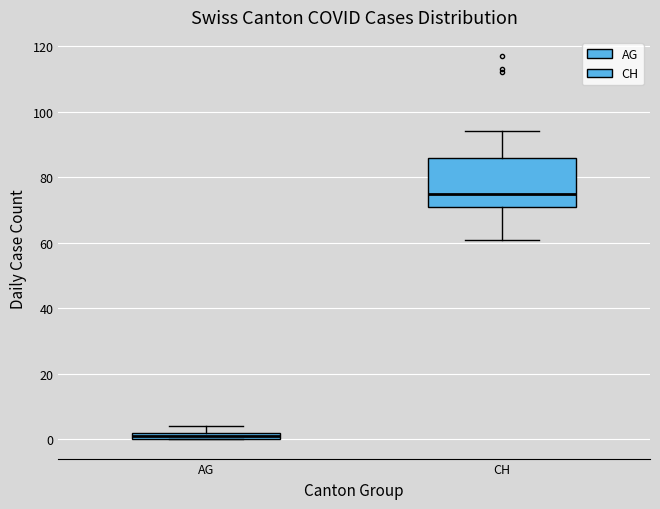

Which box is the tallest, from its lower edge to its upper edge?

CH